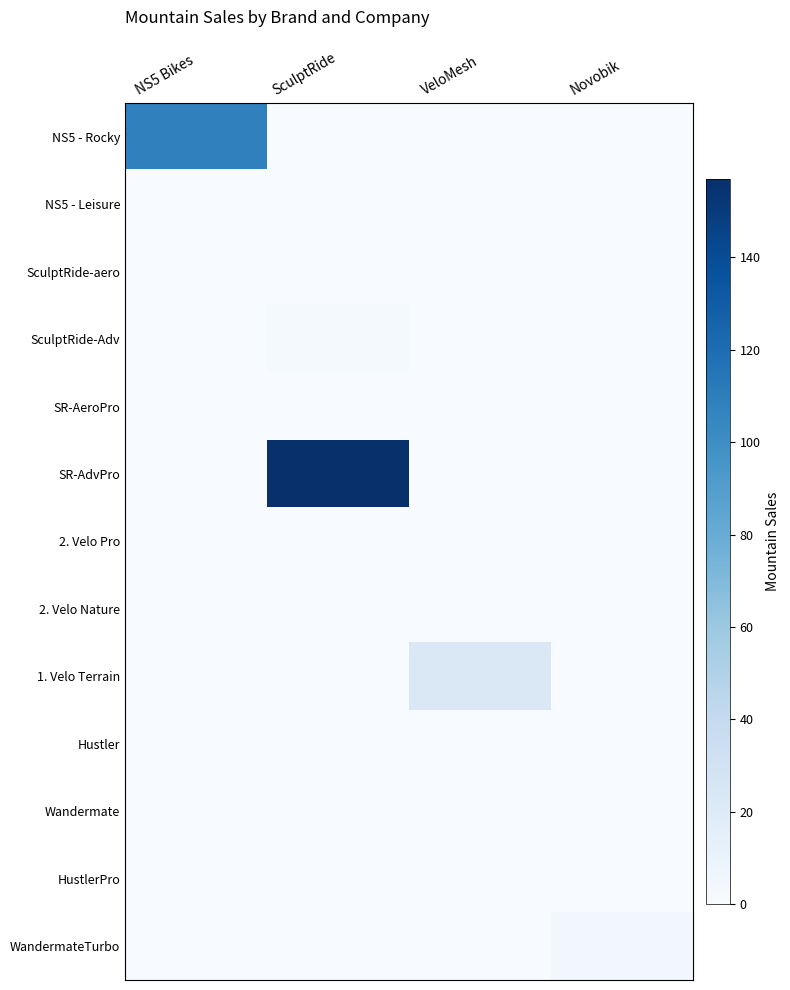

Reading right to left, transcribe all the data shown in this chart.

NS5 - Rocky: Novobik=0	VeloMesh=0	SculptRide=0	NS5 Bikes=108
NS5 - Leisure: Novobik=0	VeloMesh=0	SculptRide=0	NS5 Bikes=0
SculptRide-aero: Novobik=0	VeloMesh=0	SculptRide=0	NS5 Bikes=0
SculptRide-Adv: Novobik=0	VeloMesh=0	SculptRide=2	NS5 Bikes=0
SR-AeroPro: Novobik=0	VeloMesh=0	SculptRide=0	NS5 Bikes=0
SR-AdvPro: Novobik=0	VeloMesh=0	SculptRide=157	NS5 Bikes=0
2. Velo Pro: Novobik=0	VeloMesh=0	SculptRide=0	NS5 Bikes=0
2. Velo Nature: Novobik=0	VeloMesh=0	SculptRide=0	NS5 Bikes=0
1. Velo Terrain: Novobik=0	VeloMesh=23	SculptRide=0	NS5 Bikes=0
Hustler: Novobik=0	VeloMesh=0	SculptRide=0	NS5 Bikes=0
Wandermate: Novobik=0	VeloMesh=0	SculptRide=0	NS5 Bikes=0
HustlerPro: Novobik=0	VeloMesh=0	SculptRide=0	NS5 Bikes=0
WandermateTurbo: Novobik=4	VeloMesh=0	SculptRide=0	NS5 Bikes=0